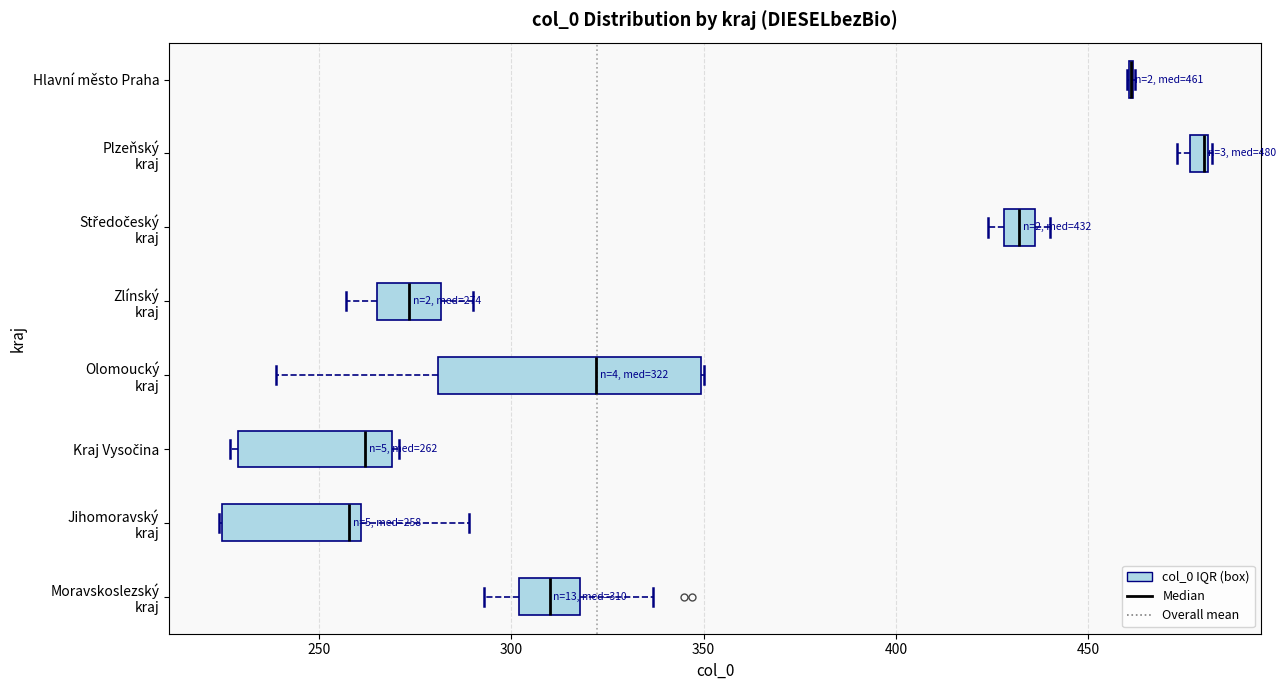

Comparing the boxes themselves (not the whiskers), which one is the widest?

Olomoucký kraj